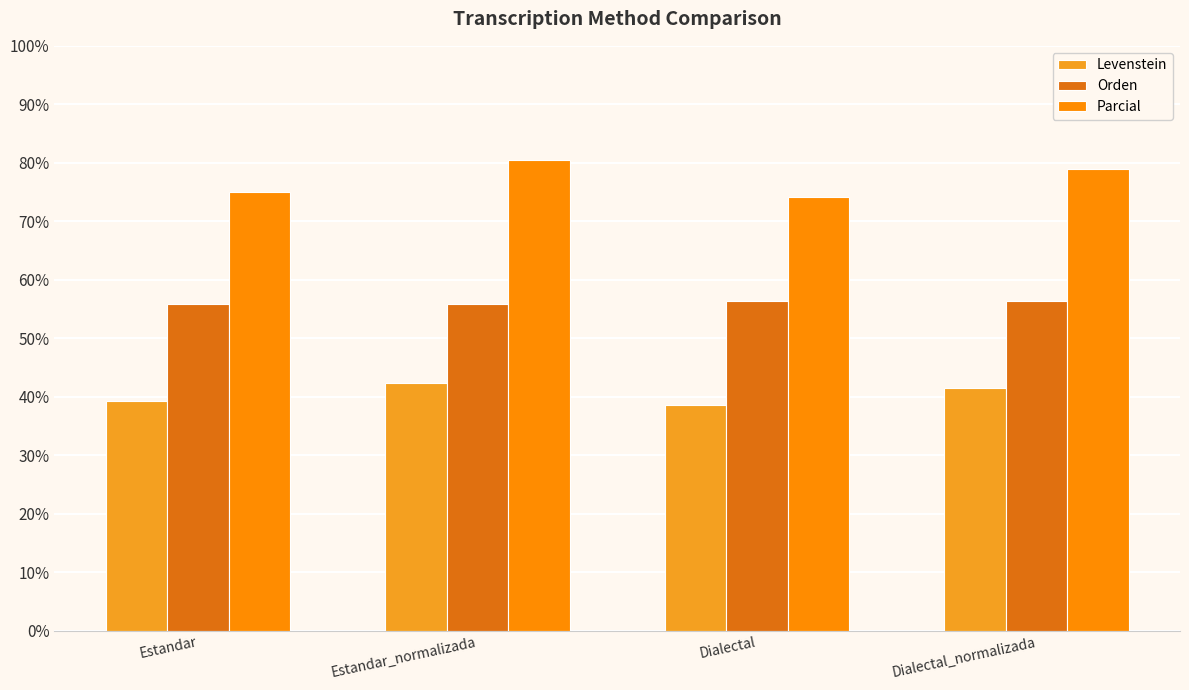

What is the label of the 4th bar from the right?

Estandar